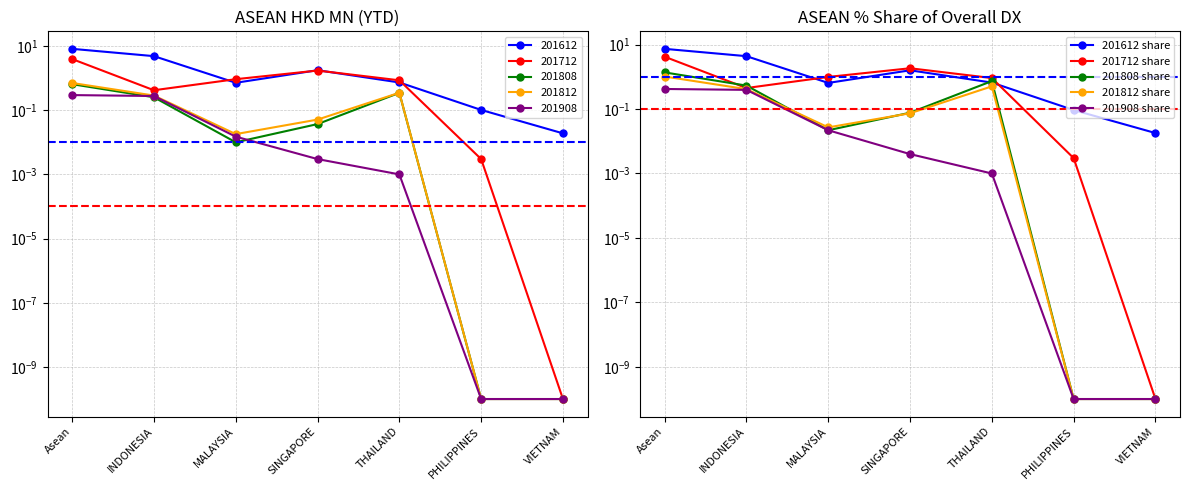

What is the approximate value of 201908 share at Asean?

0.4